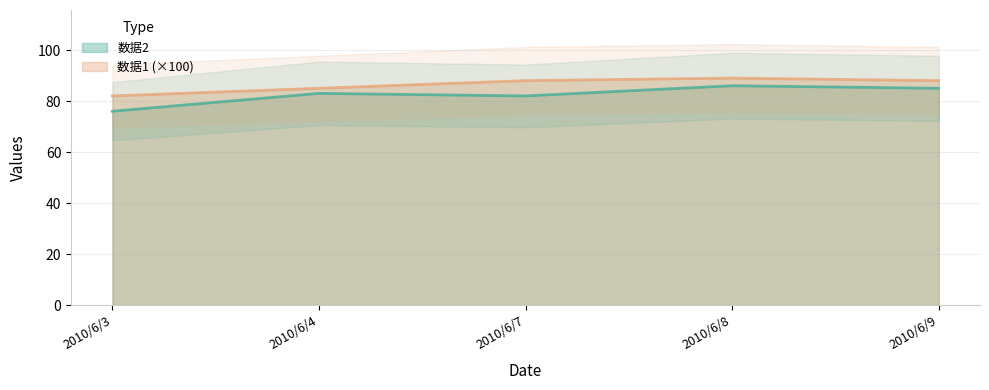

What is the spread (max minus min) of values at 2010/6/7?

6.0